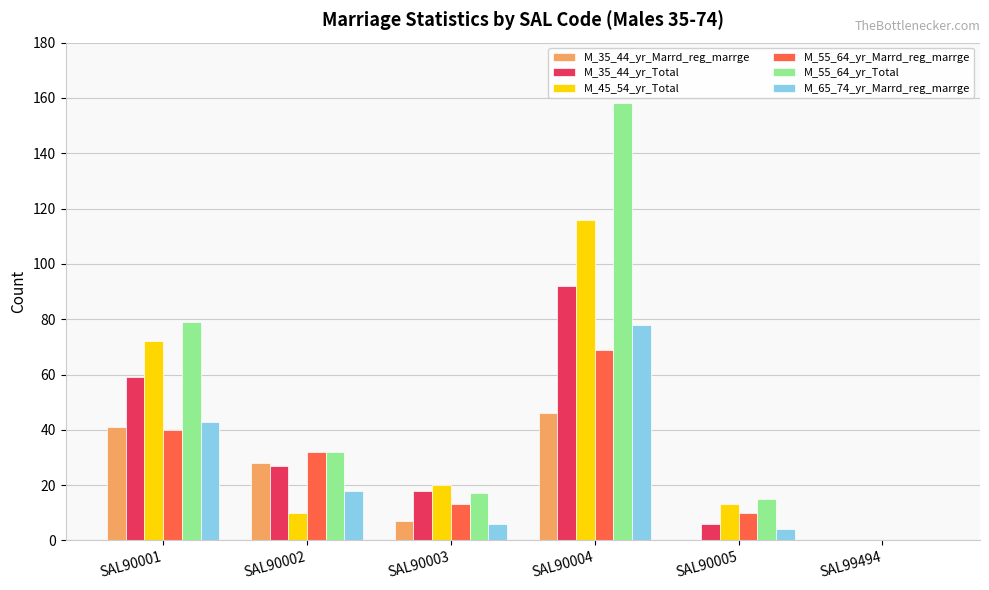

Which series changed the most between SAL90005 and SAL99494?

M_55_64_yr_Total